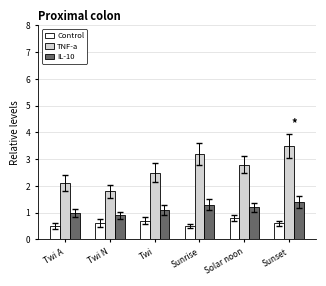

What is the sum of the TNF-a values at Twi A and Sunrise?

5.3